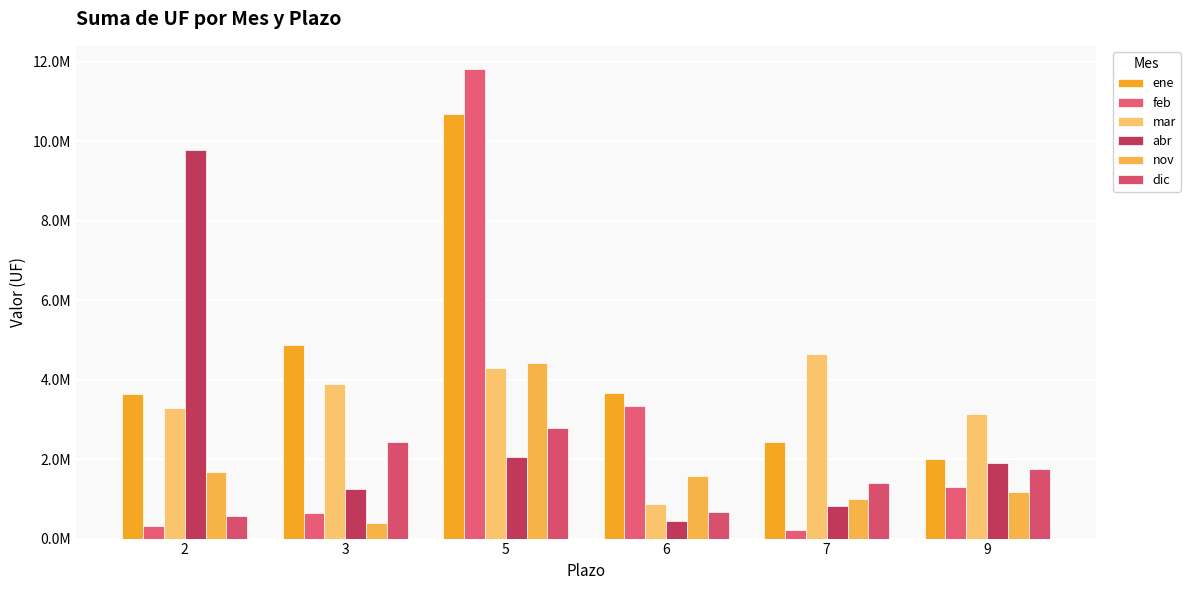

What is the sum of all mar values?

20136000